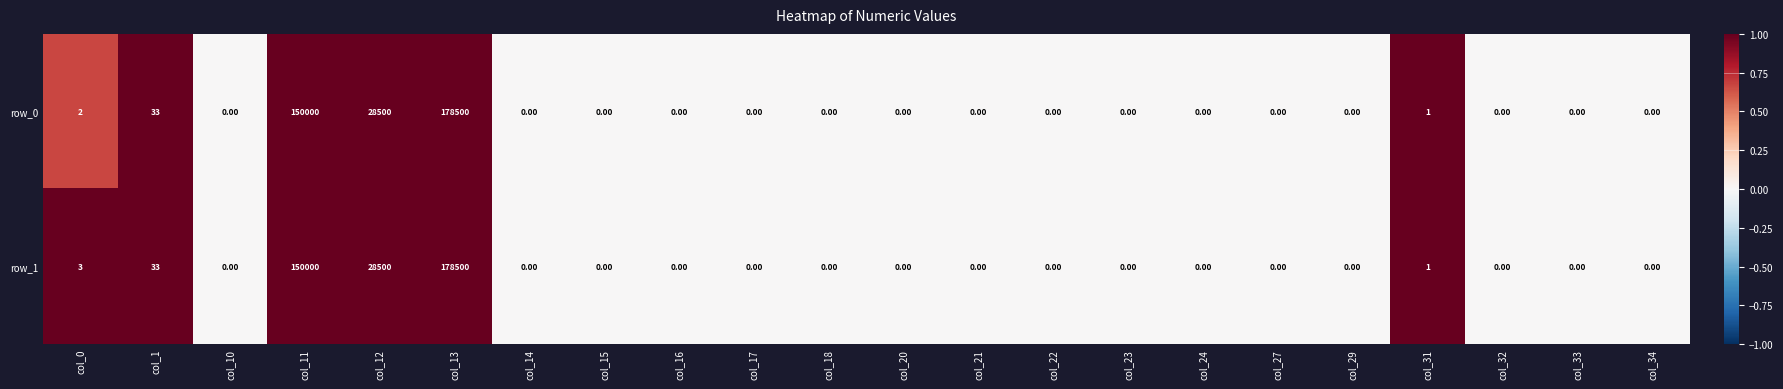

Which series has the largest total across all categories?

row_1